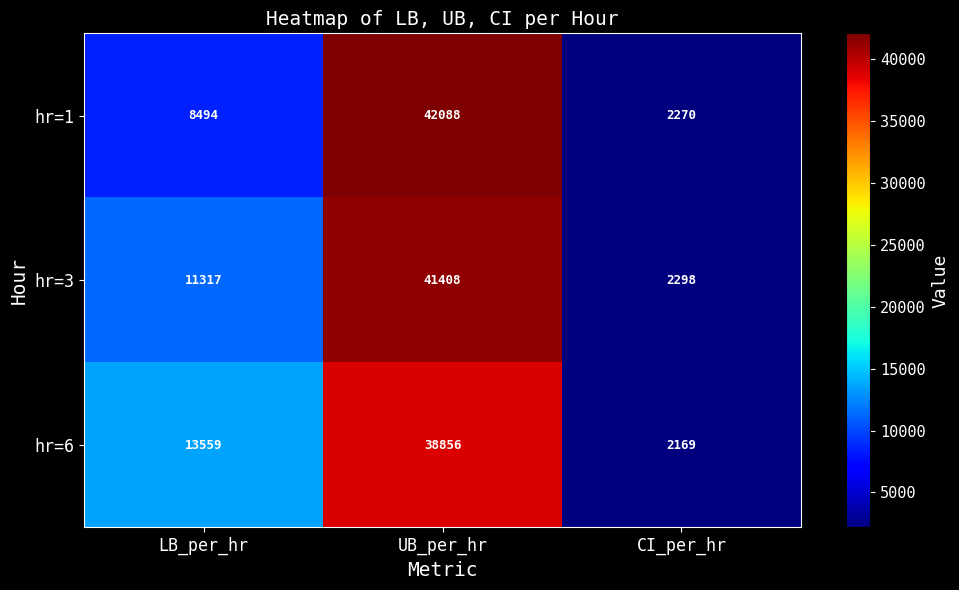

Rank the series by their maximum value, from highest to lowest.

hr=1, hr=3, hr=6